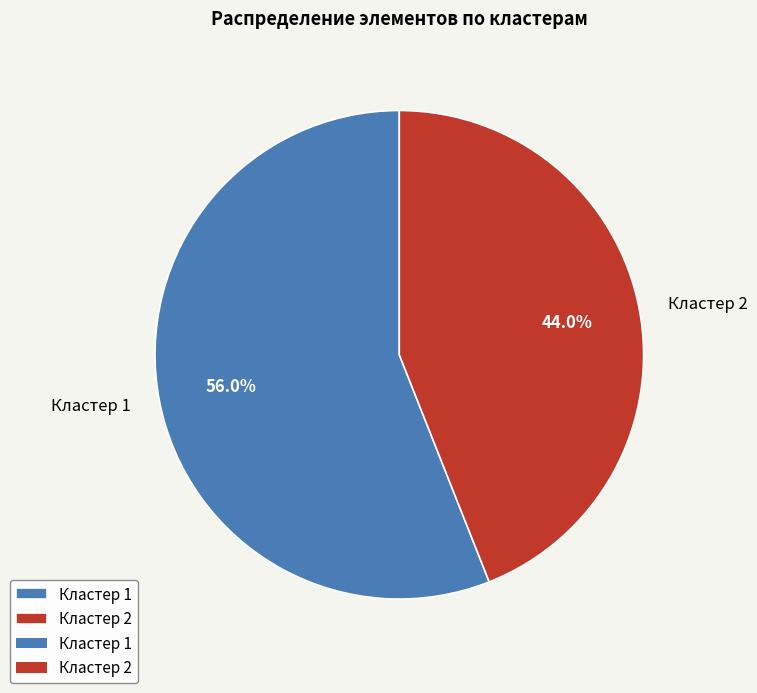

Rank the categories by value from lowest to highest.

Кластер 2, Кластер 1